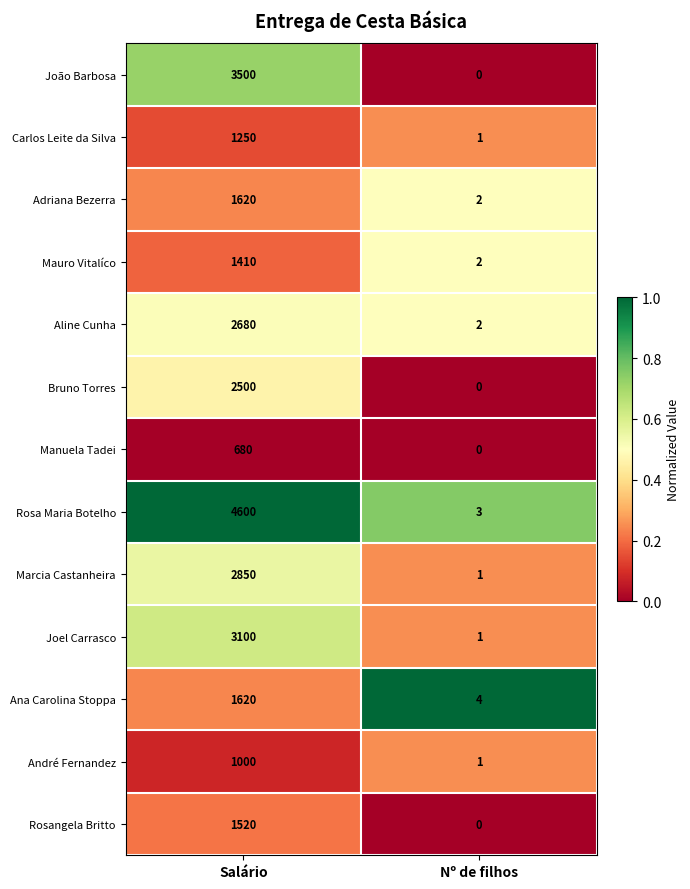

At which category is the sum across all series the highest?

Salário